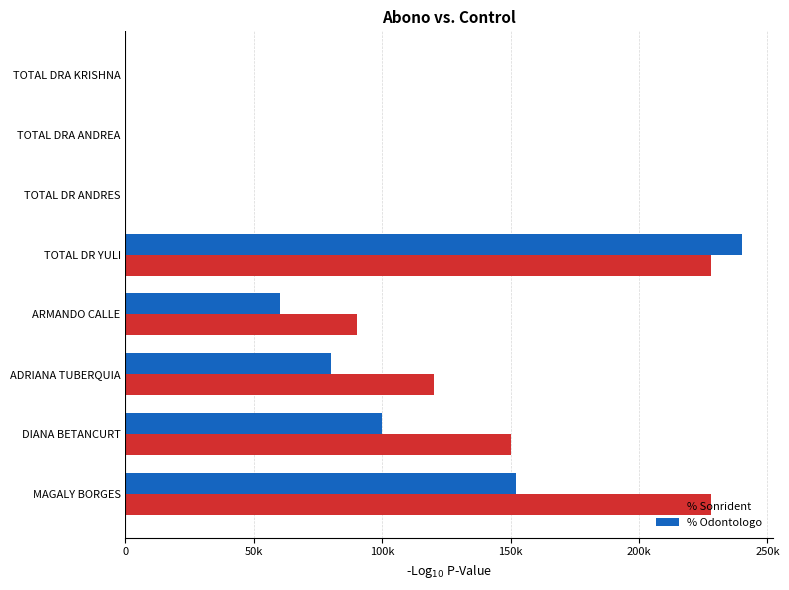

What are all the series names shown in the legend?

% Sonrident, % Odontologo